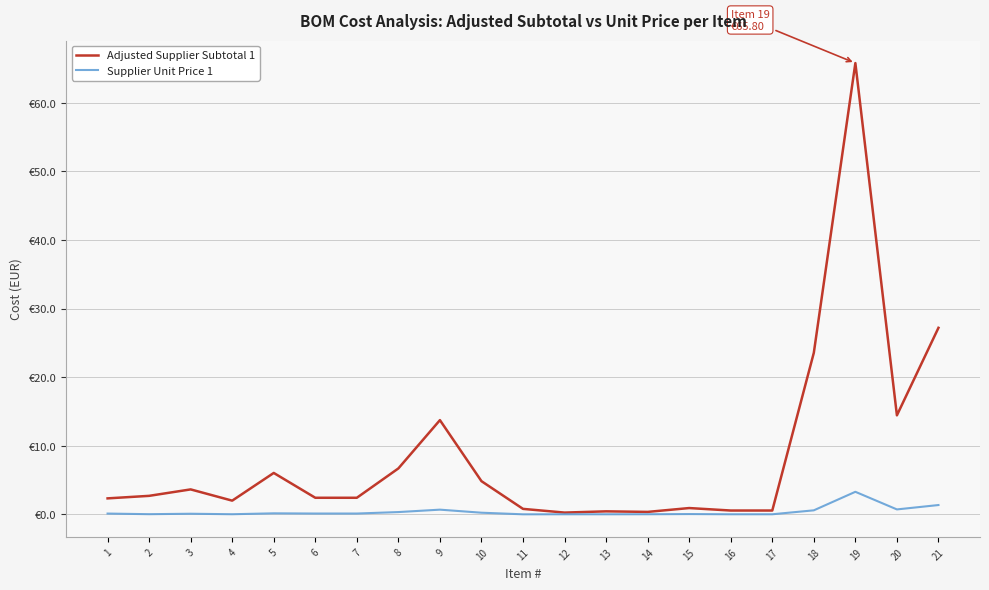

Is this an area chart (filled region under the line)?

No